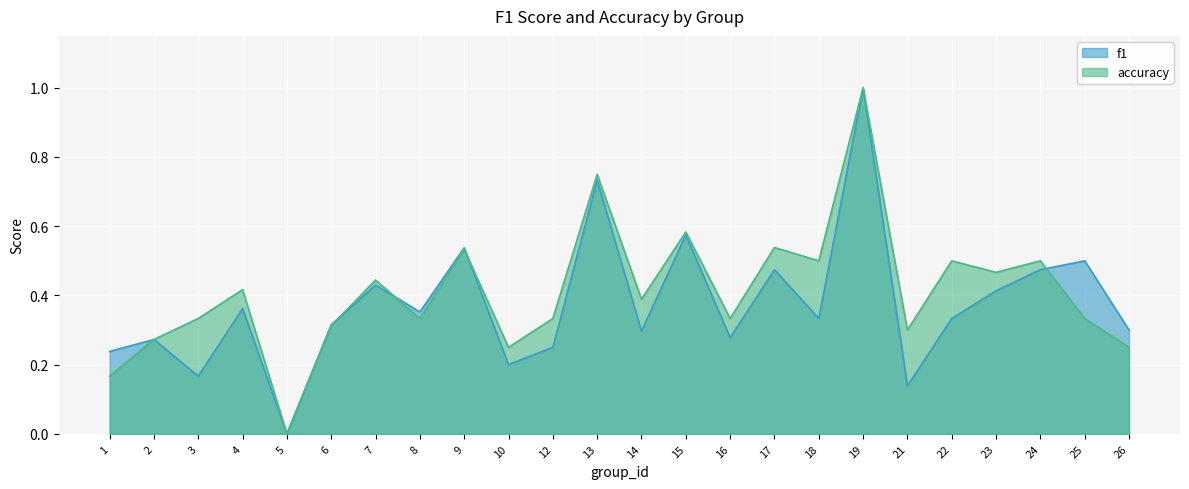

Where is the first local minimum for accuracy?

5